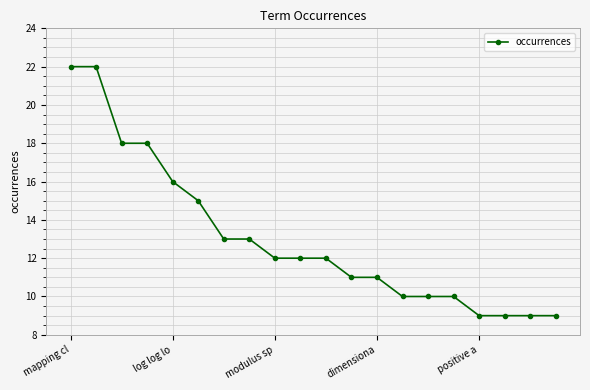

What is the value of the 19th point from the left?

9